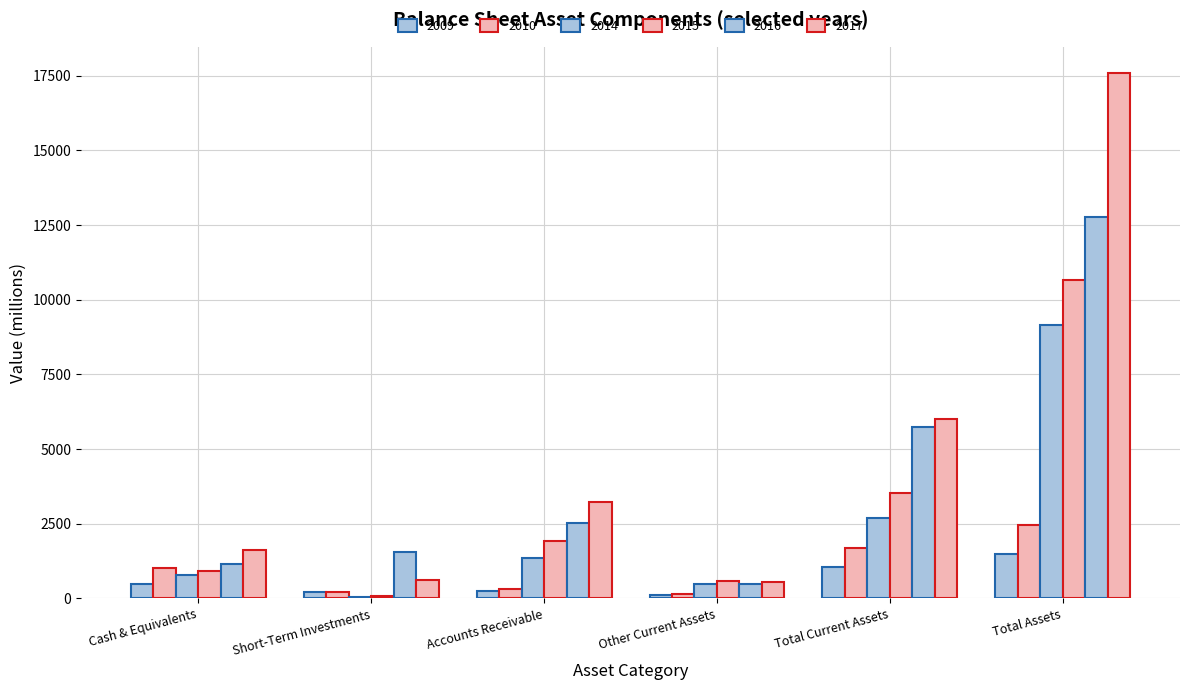

What is the average value of the 2016 series?

4038